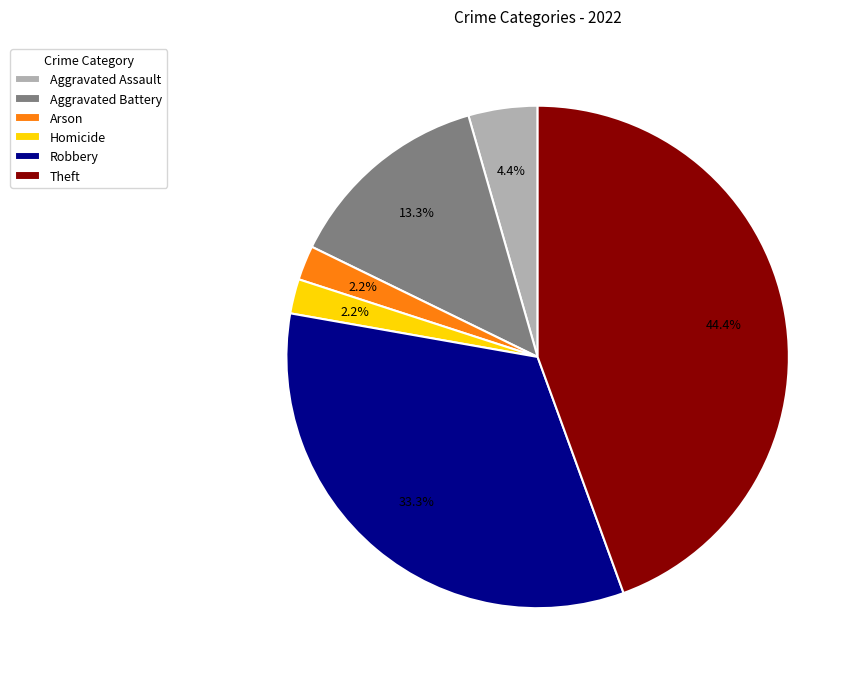

How many slices are in this pie chart?

6